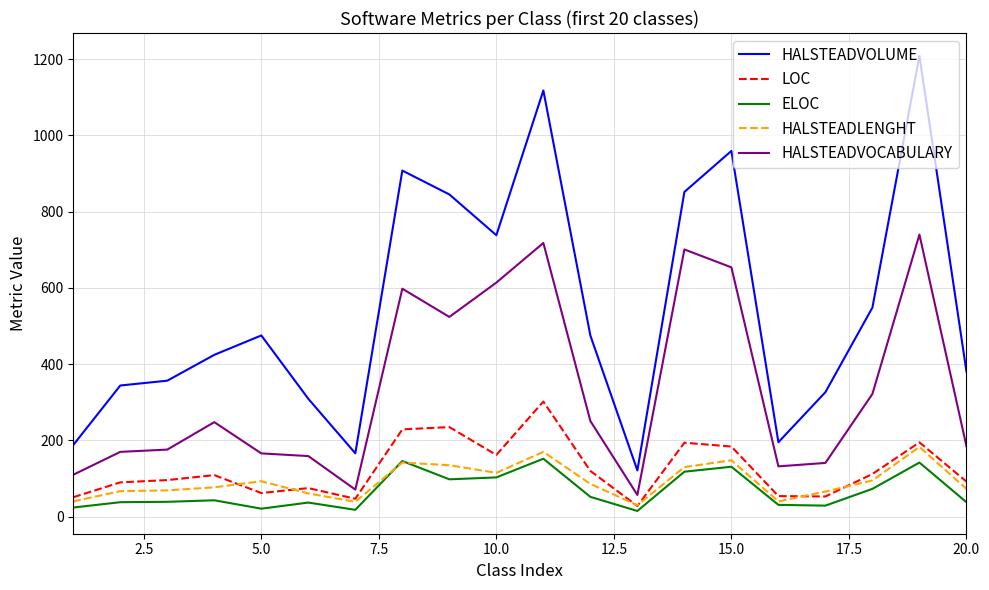

Which series has the largest total across all categories?

HALSTEADVOLUME